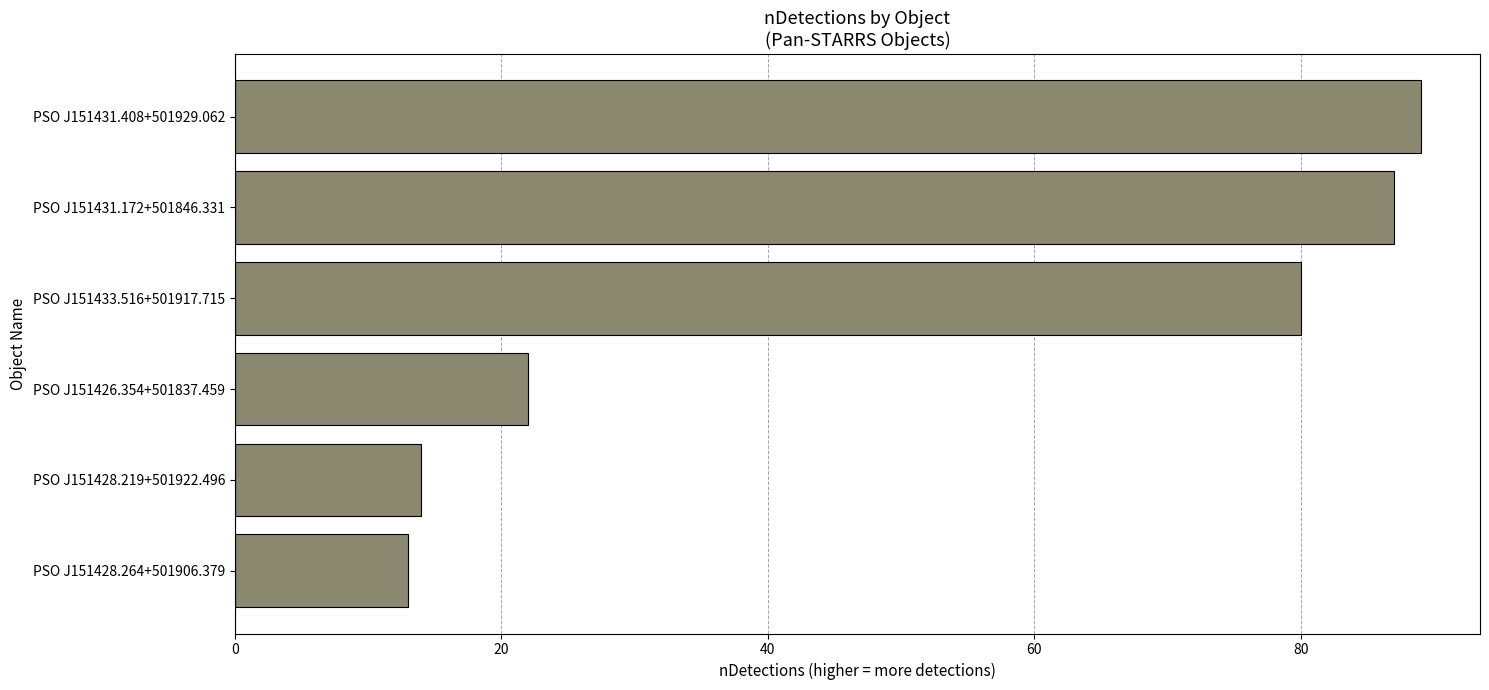

True or false: the data shows 147 at PSO J151431.172+501846.331.

False